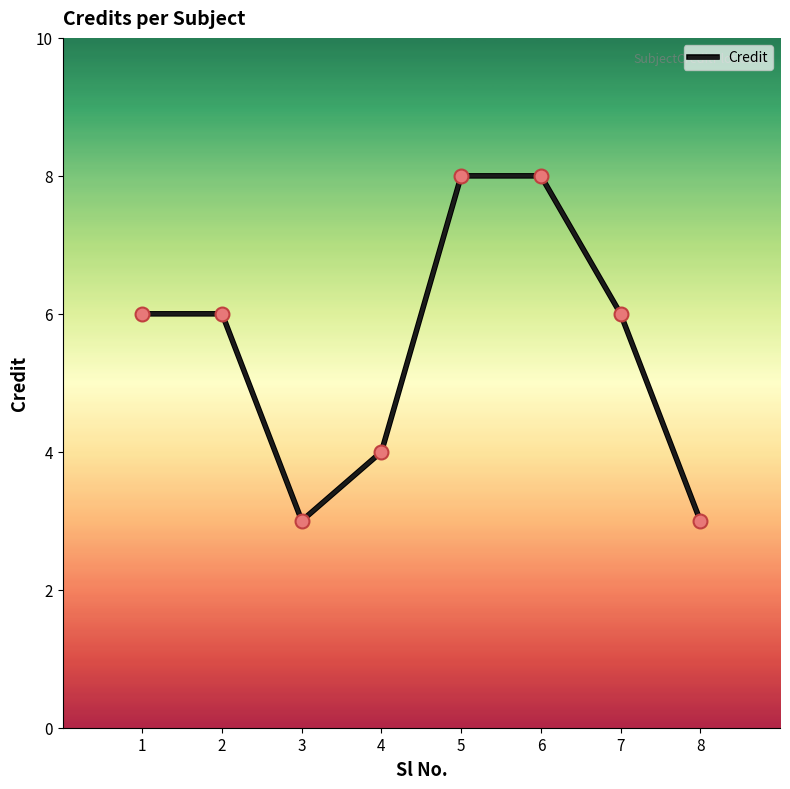

Which has a higher value, 5 or 8?

5